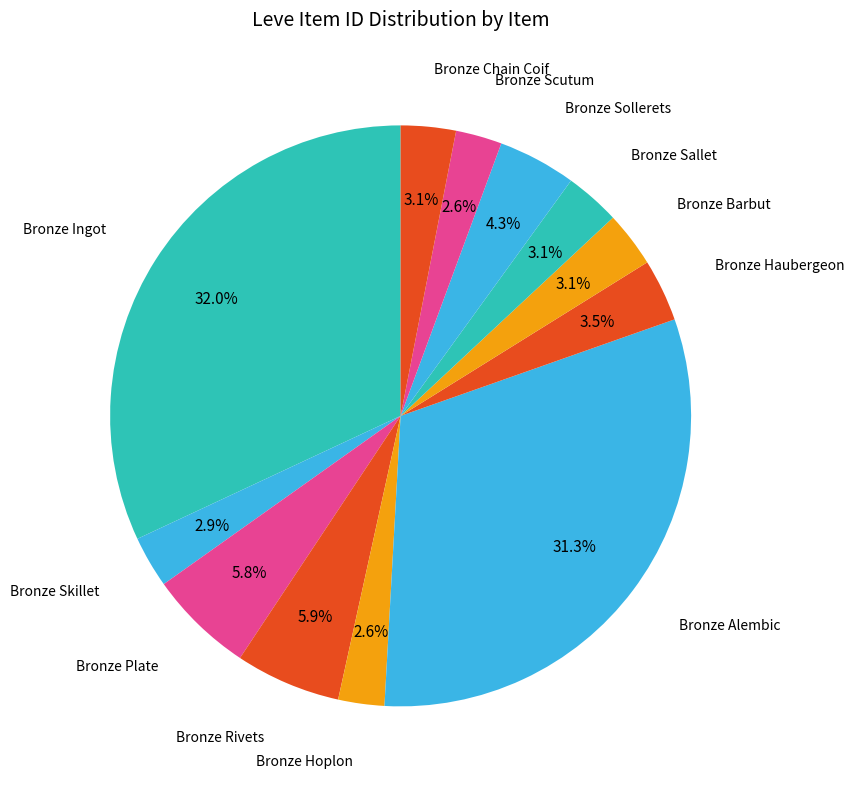

To the nearest percent, what is the average slice percentage?

8%